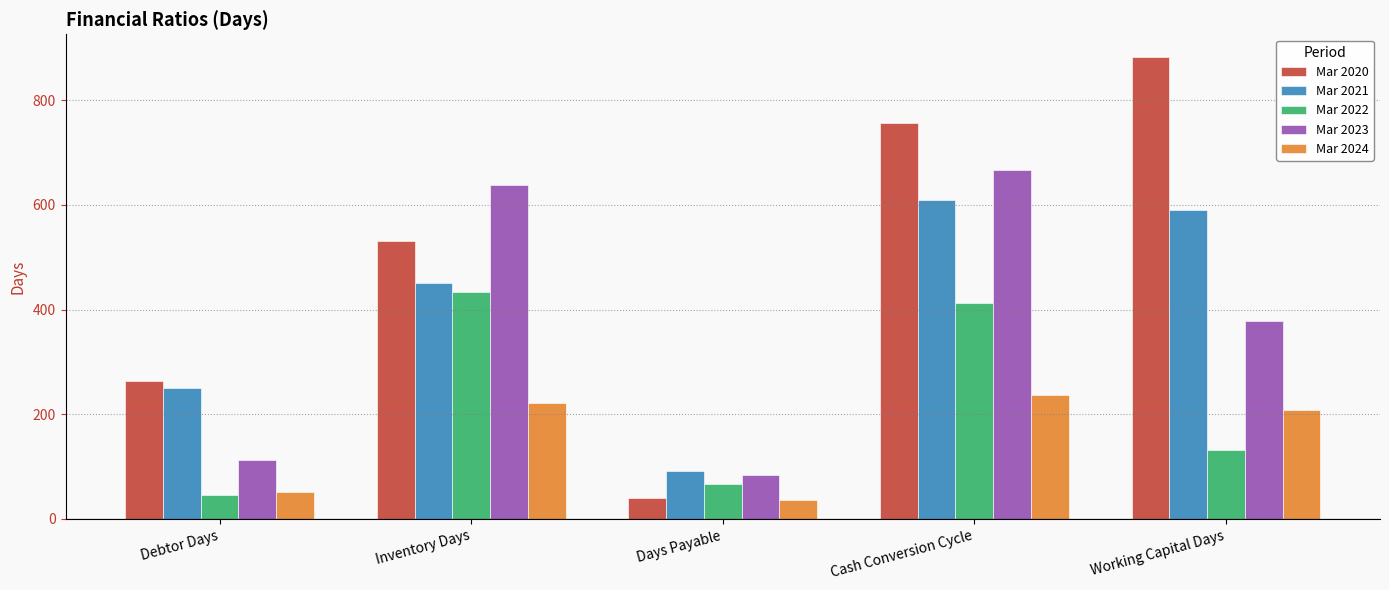

What is the approximate value of Mar 2020 at Inventory Days, to the nearest 50?

550